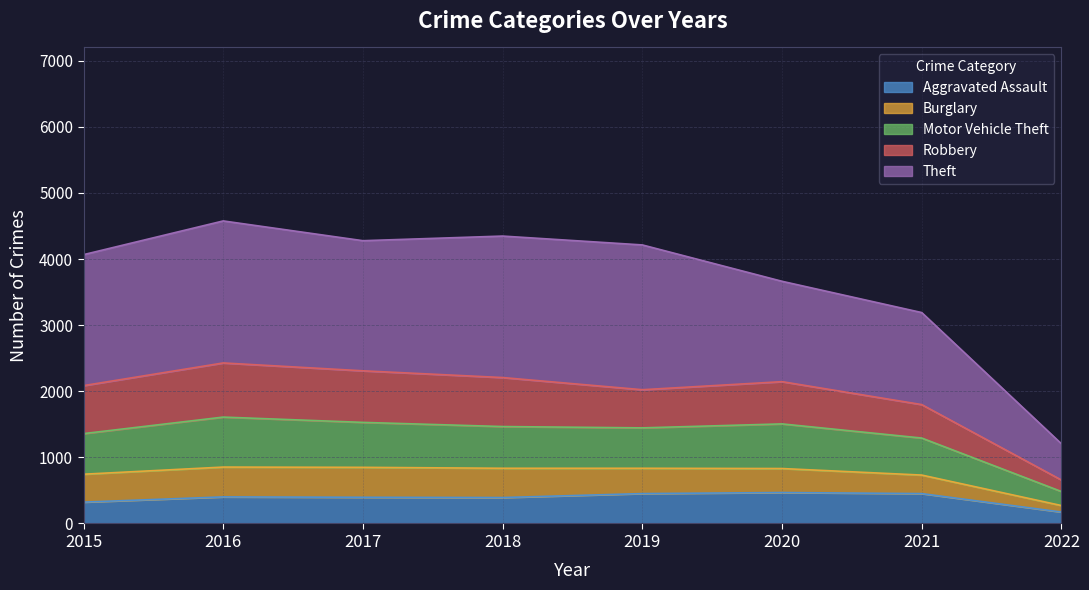

What are all the series names shown in the legend?

Aggravated Assault, Burglary, Motor Vehicle Theft, Robbery, Theft